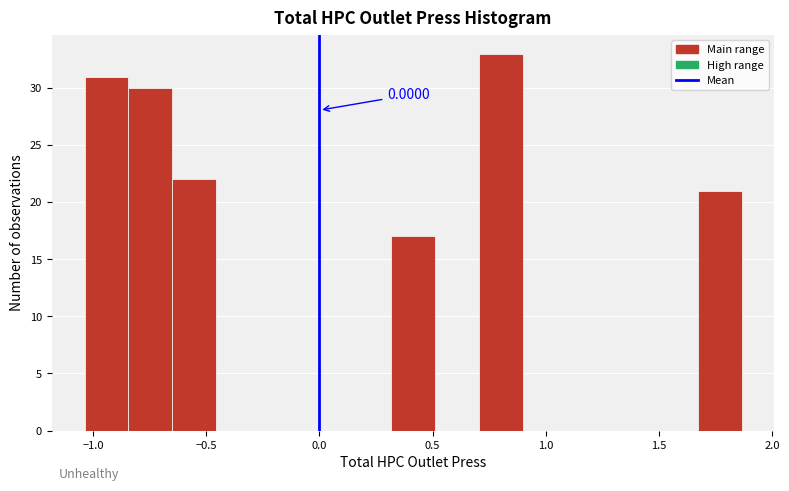

Around what value on the x-axis is the tallest bar? Give the approximate position of its centre, as read against the axis.

0.80